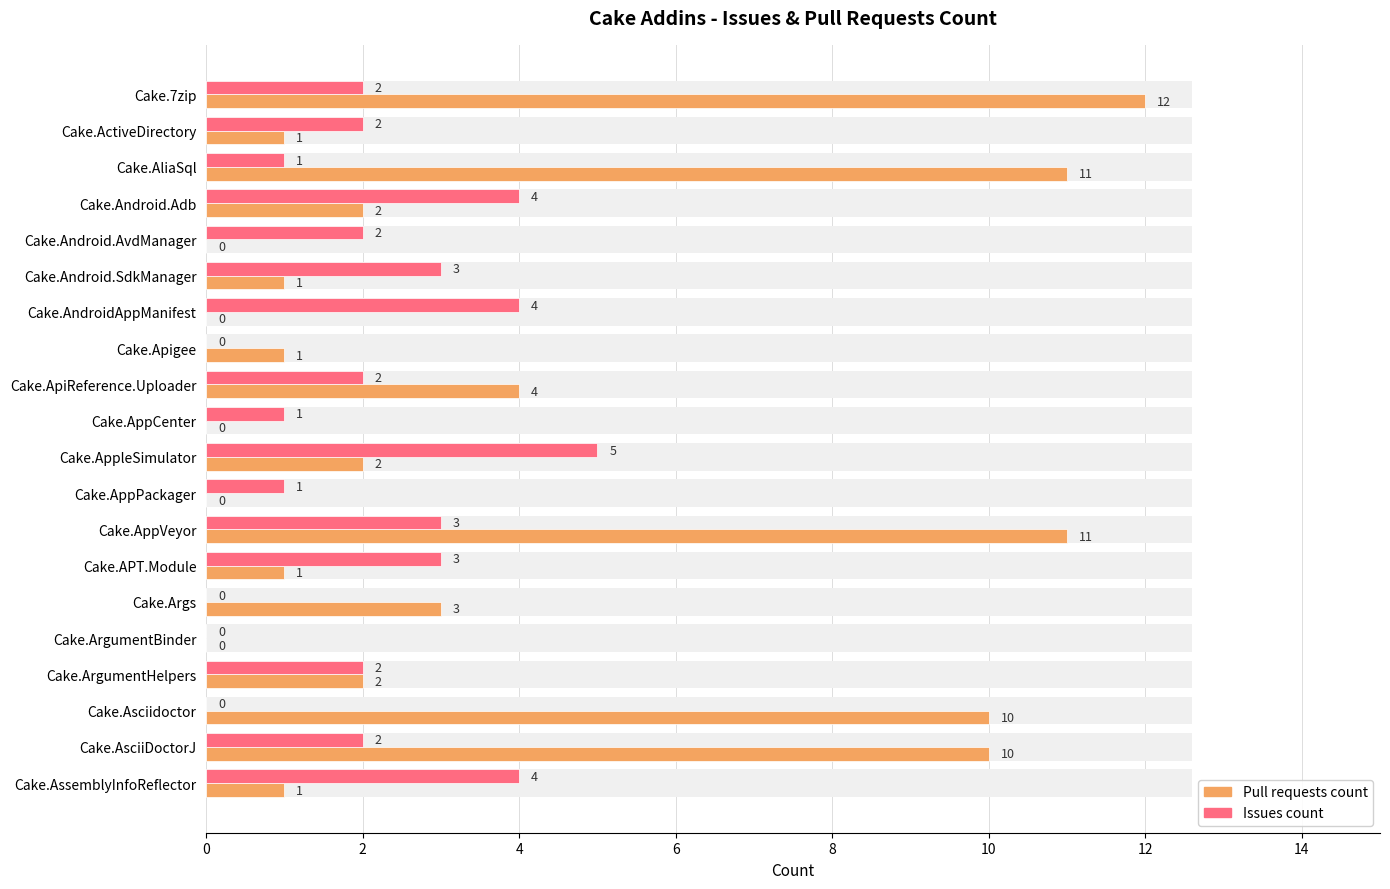

What is the maximum value for Issues count?

5